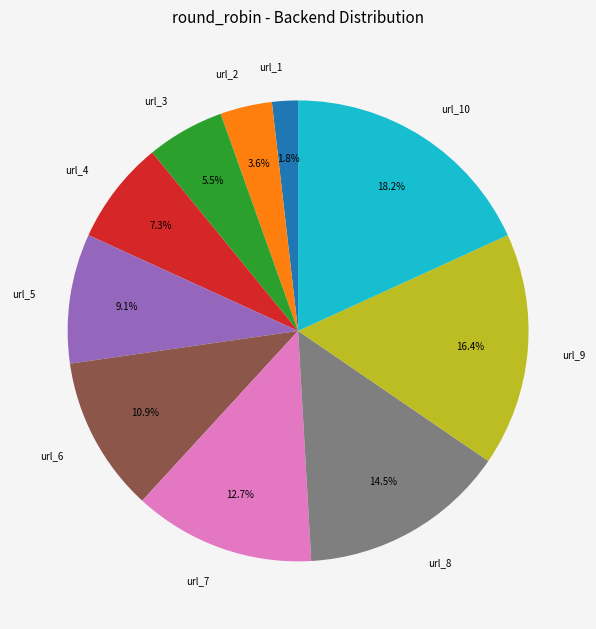

To the nearest percent, what is the average slice percentage?

10%